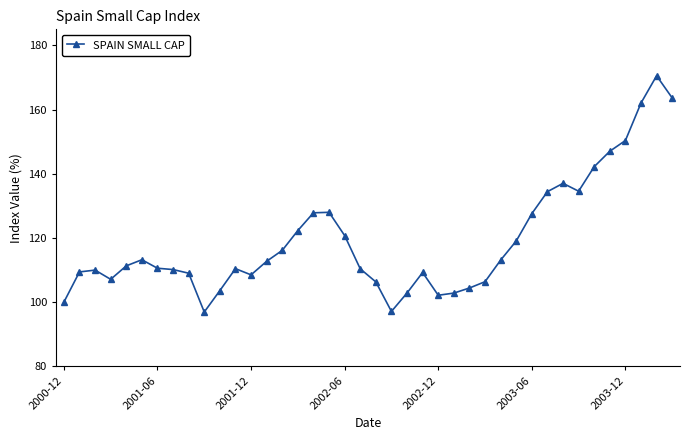

What is the greatest value displayed?

170.5